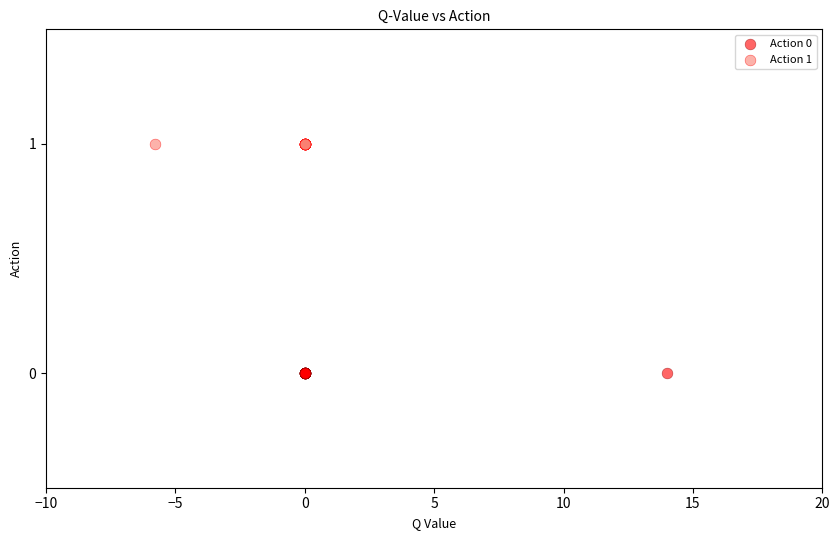

Which series reaches the minimum Y coordinate?

Action 0